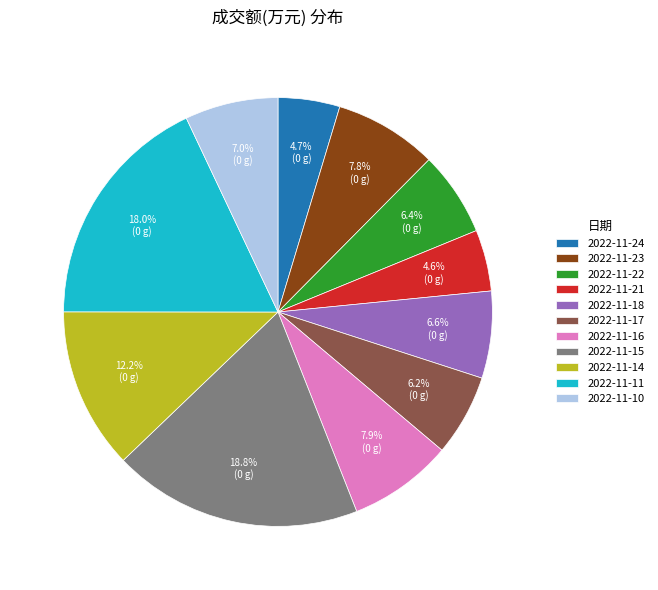

Does 2022-11-10 represent more than half of the total?

No